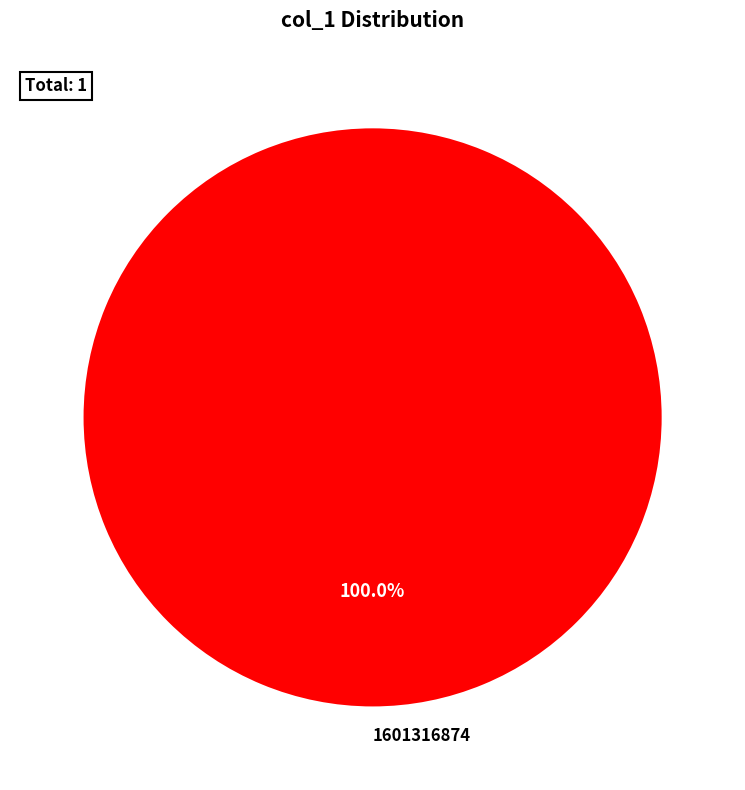

Which slice represents more than half of the pie?

1601316874